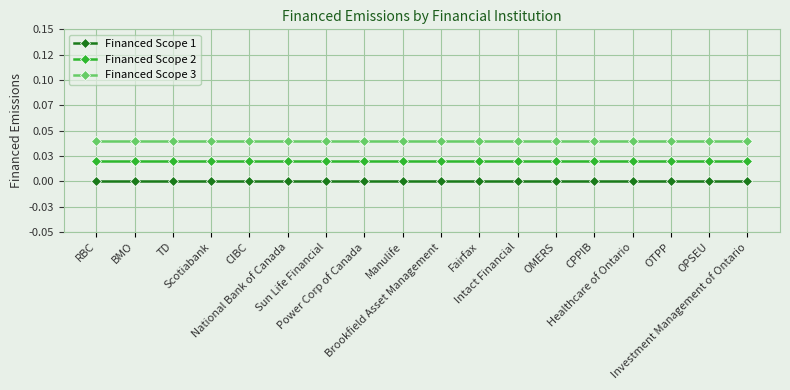

Which series has the largest total across all categories?

Financed Scope 3